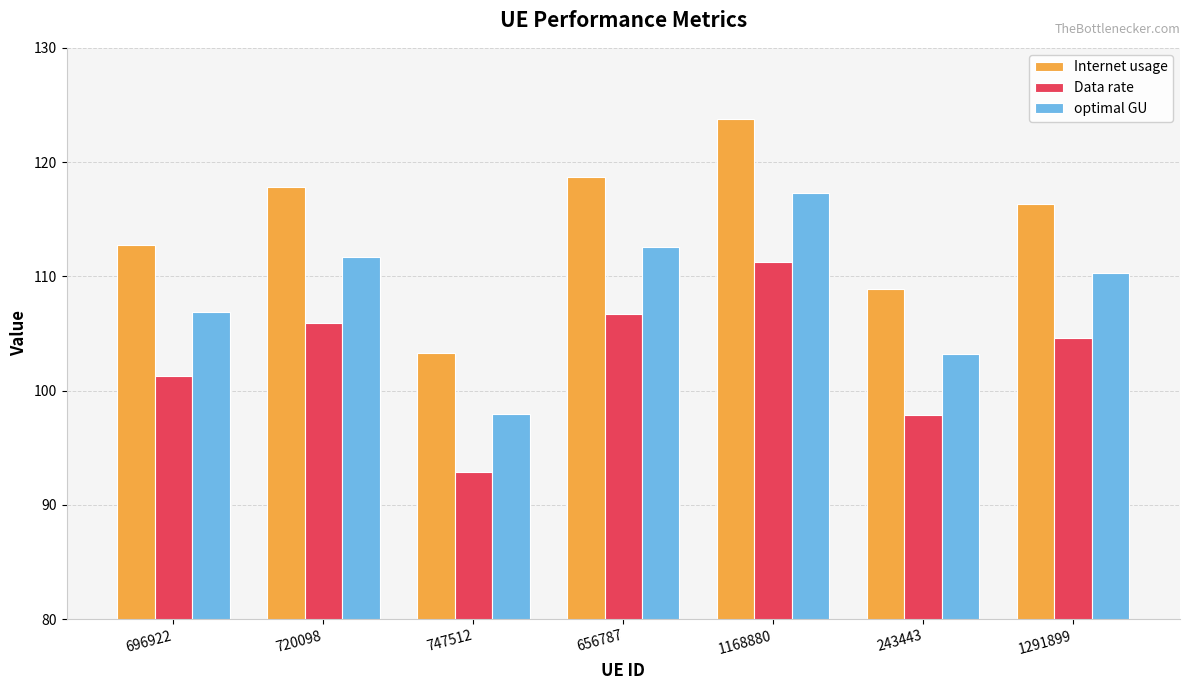

At how many categories does at least one series exceed 116?

4